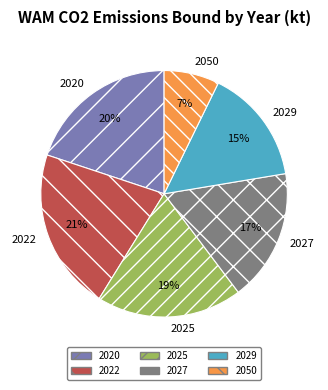

Rank the categories by value from highest to lowest.

2022, 2020, 2025, 2027, 2029, 2050